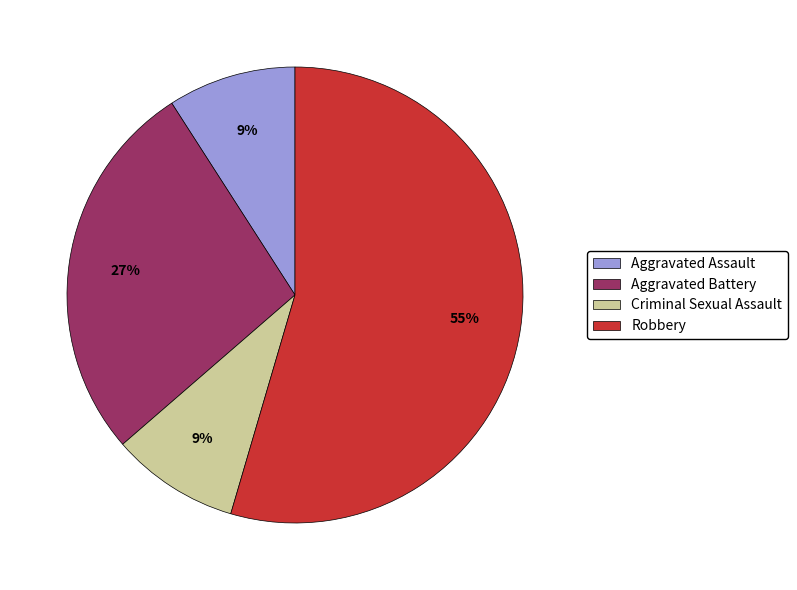

Approximately how many times larger is the value at Robbery compared to Aggravated Battery?

2.0